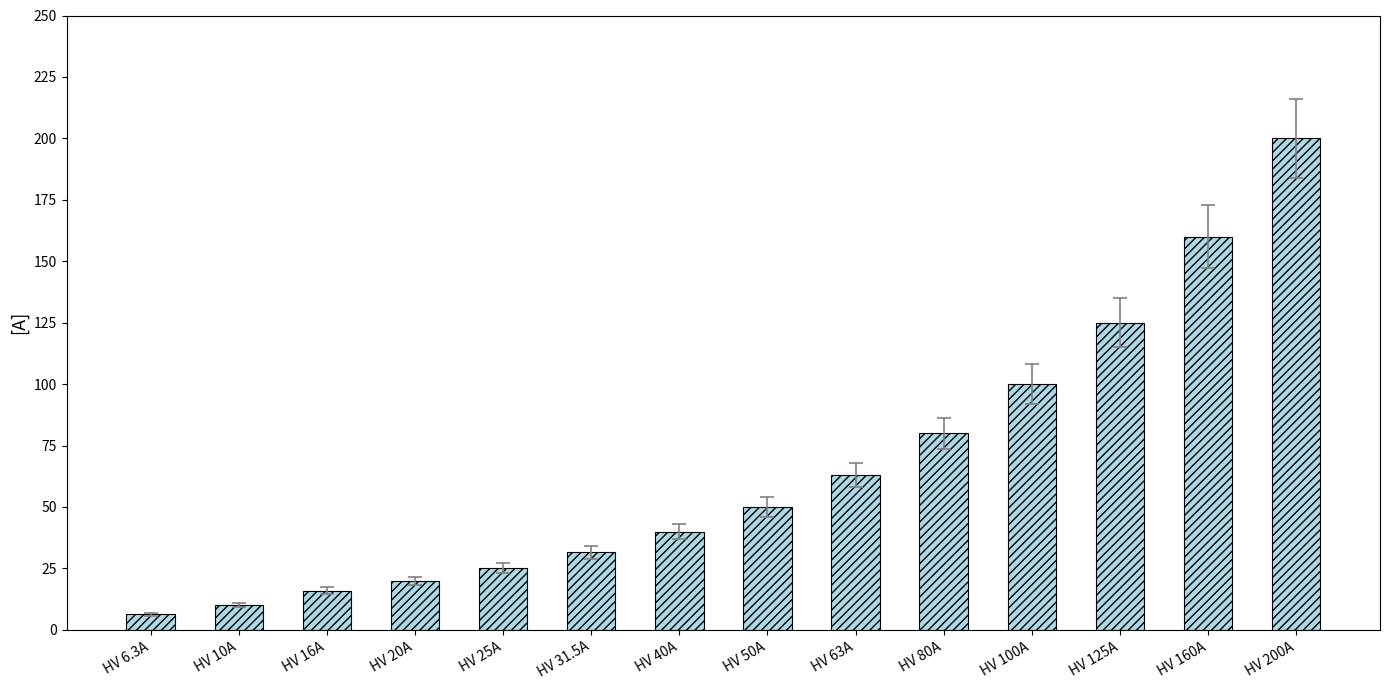

What is the difference between the maximum and minimum values?

193.7